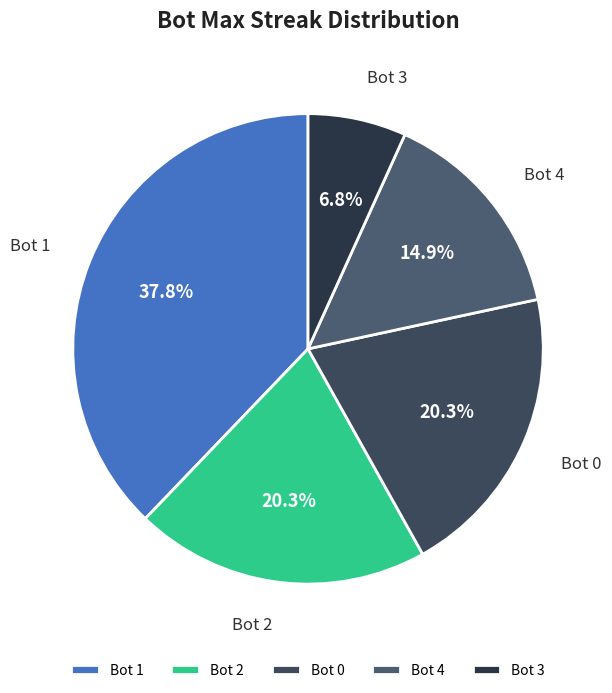

Which category has the smallest portion of the pie?

Bot 3